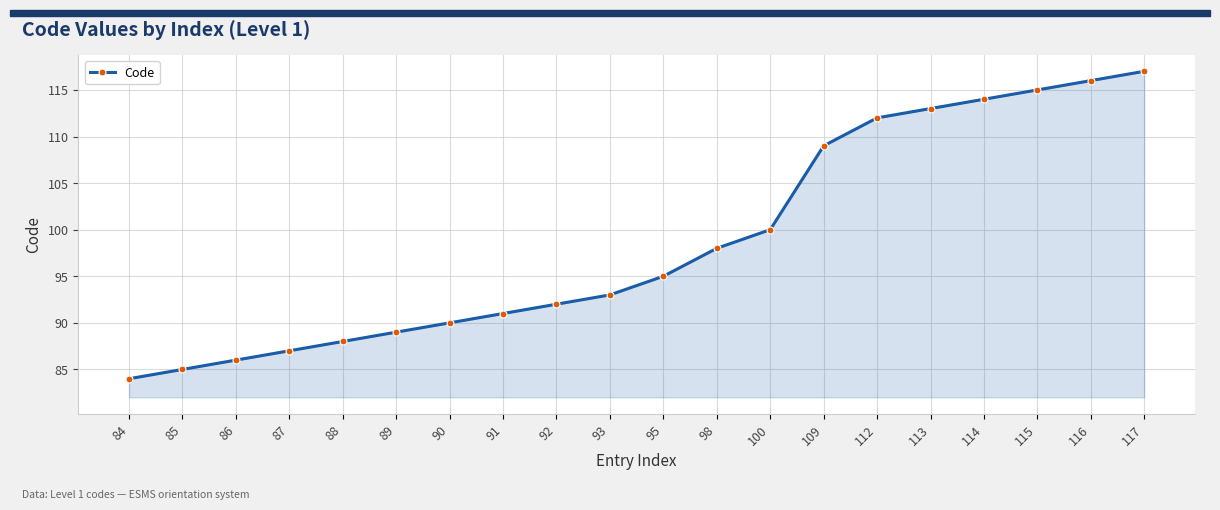

Reading right to left, transcribe all the data shown in this chart.

117	116	115	114	113	112	109	100	98	95	93	92	91	90	89	88	87	86	85	84